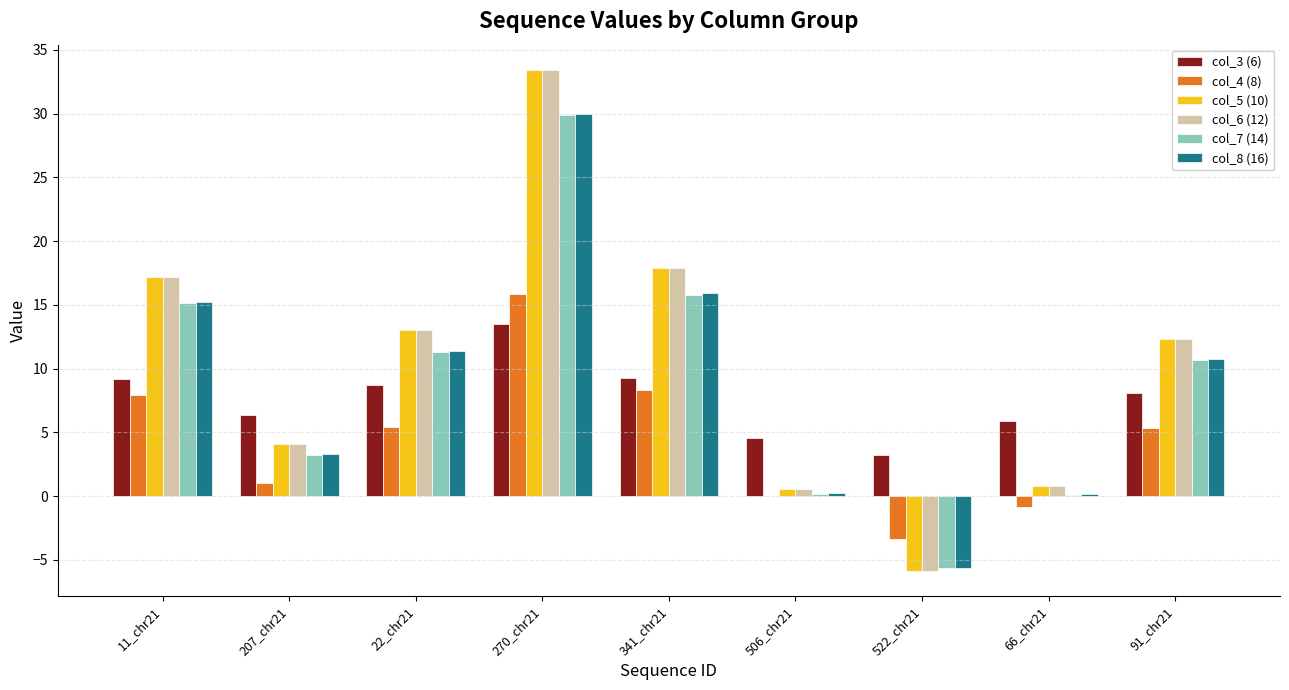

True or false: col_8 (16) has a value of 0.3 at 506_chr21.

True